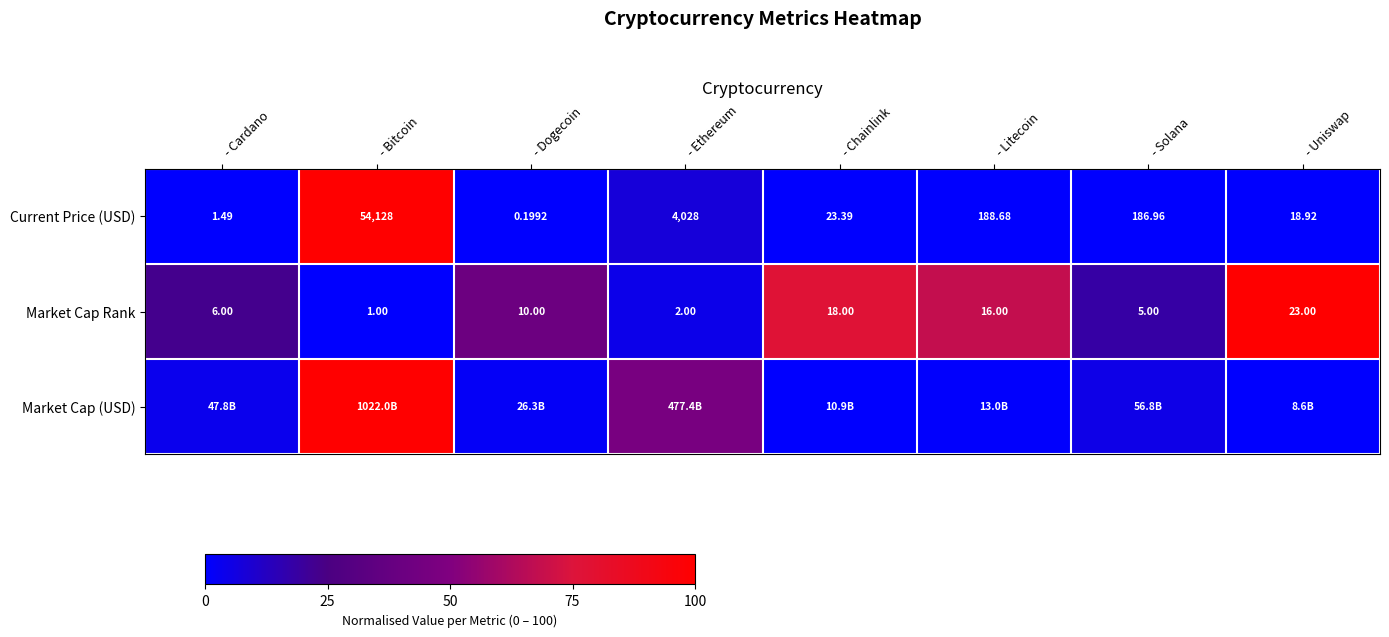

Which category has the lowest value in the Market Cap Rank series?

- Bitcoin